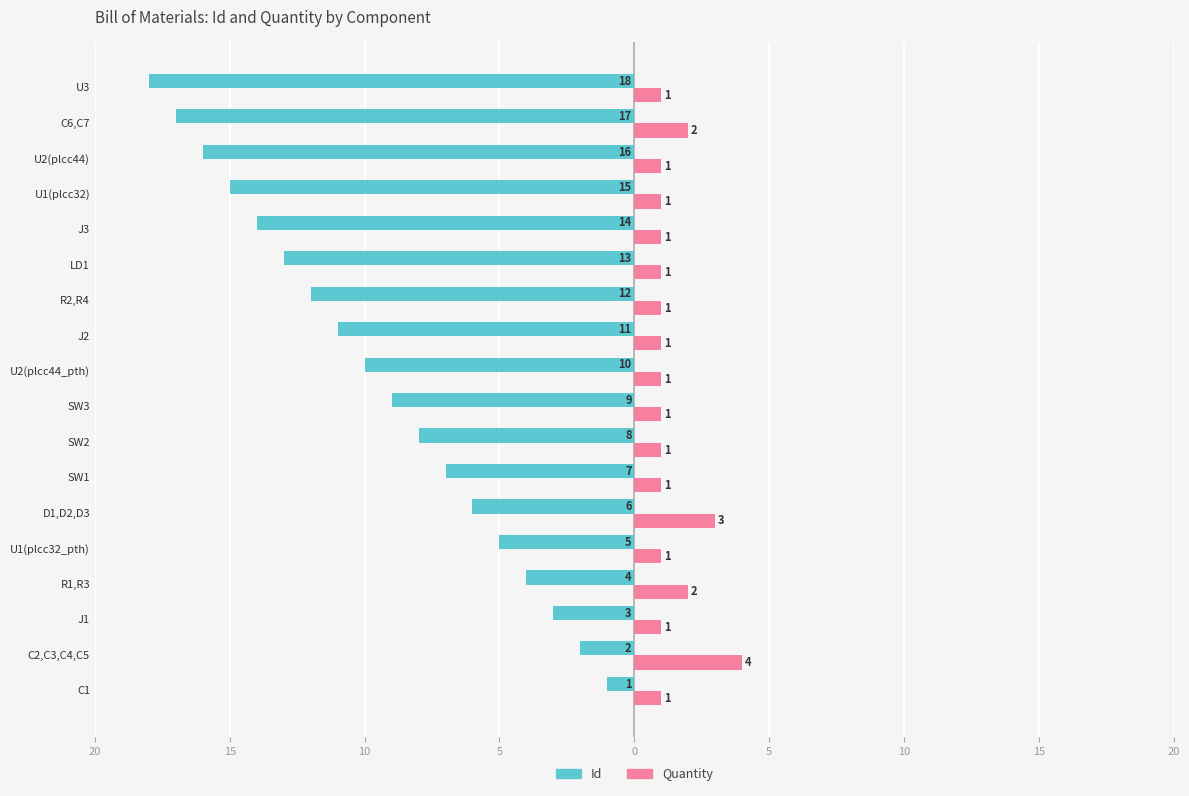

What is the label of the 4th bar from the right?

U1(plcc32)